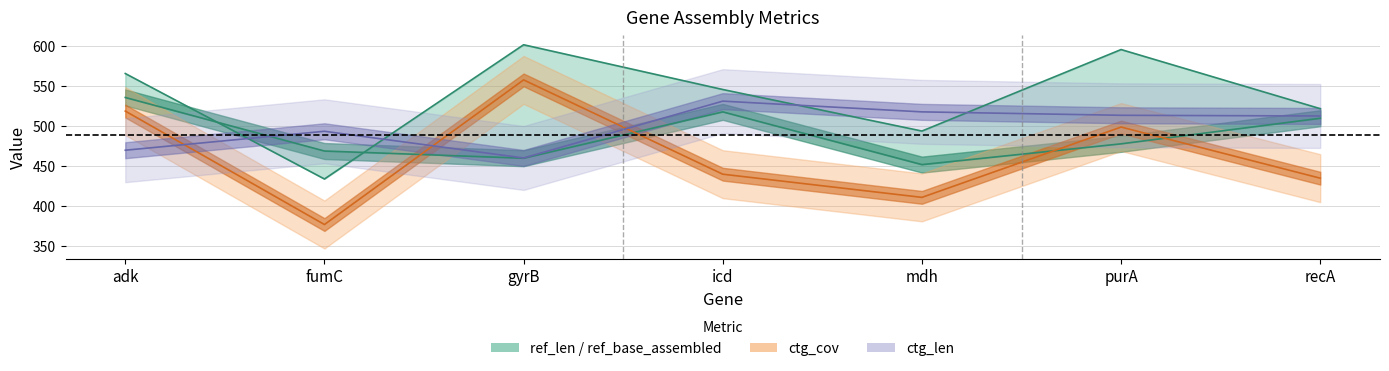

Does the chart display data point markers on the line(s)?

No